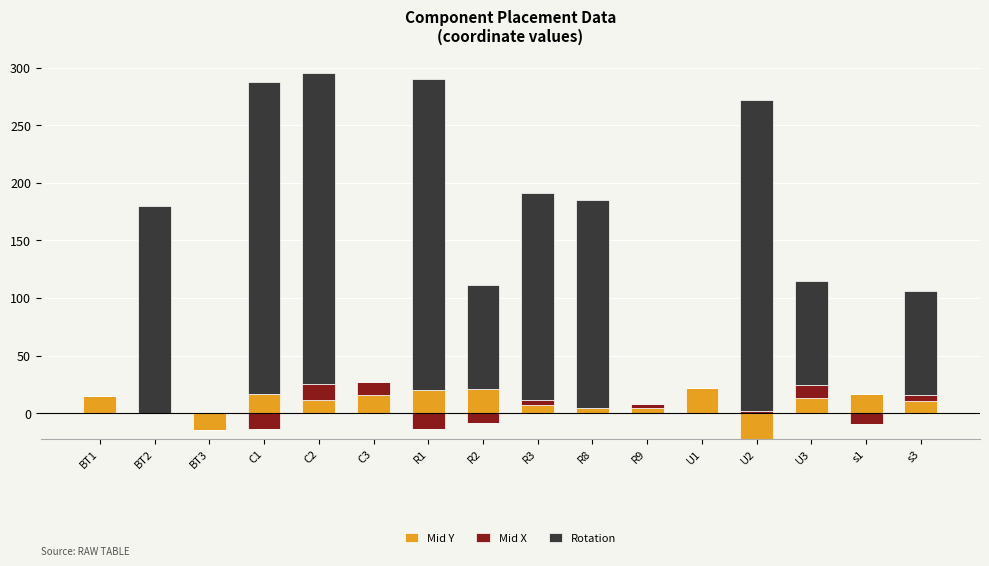

Which label corresponds to the smallest value in the chart?

BT2